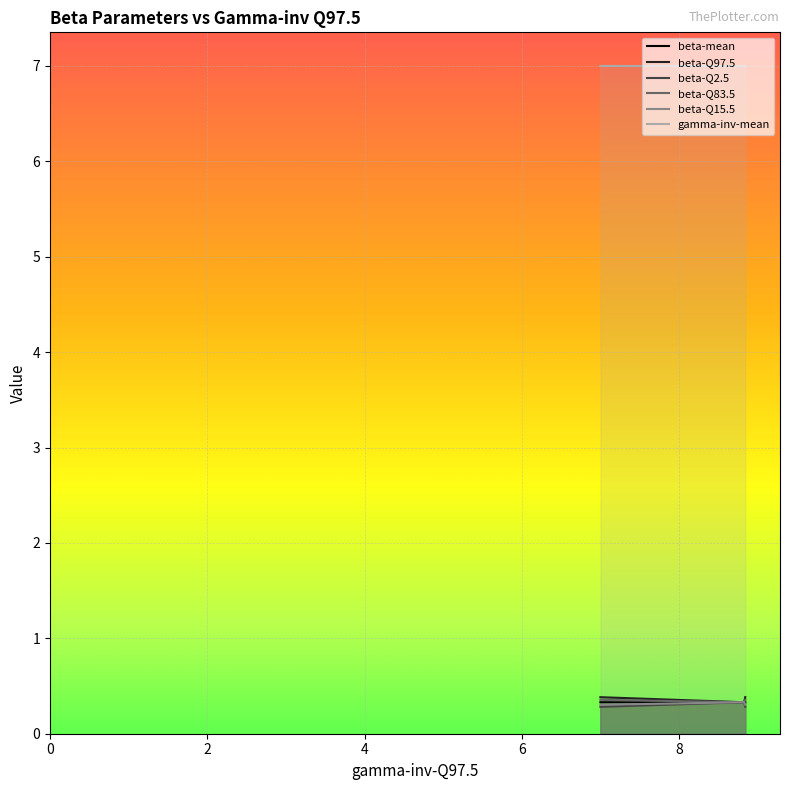

Which series has the largest range (max minus min)?

beta-Q97.5